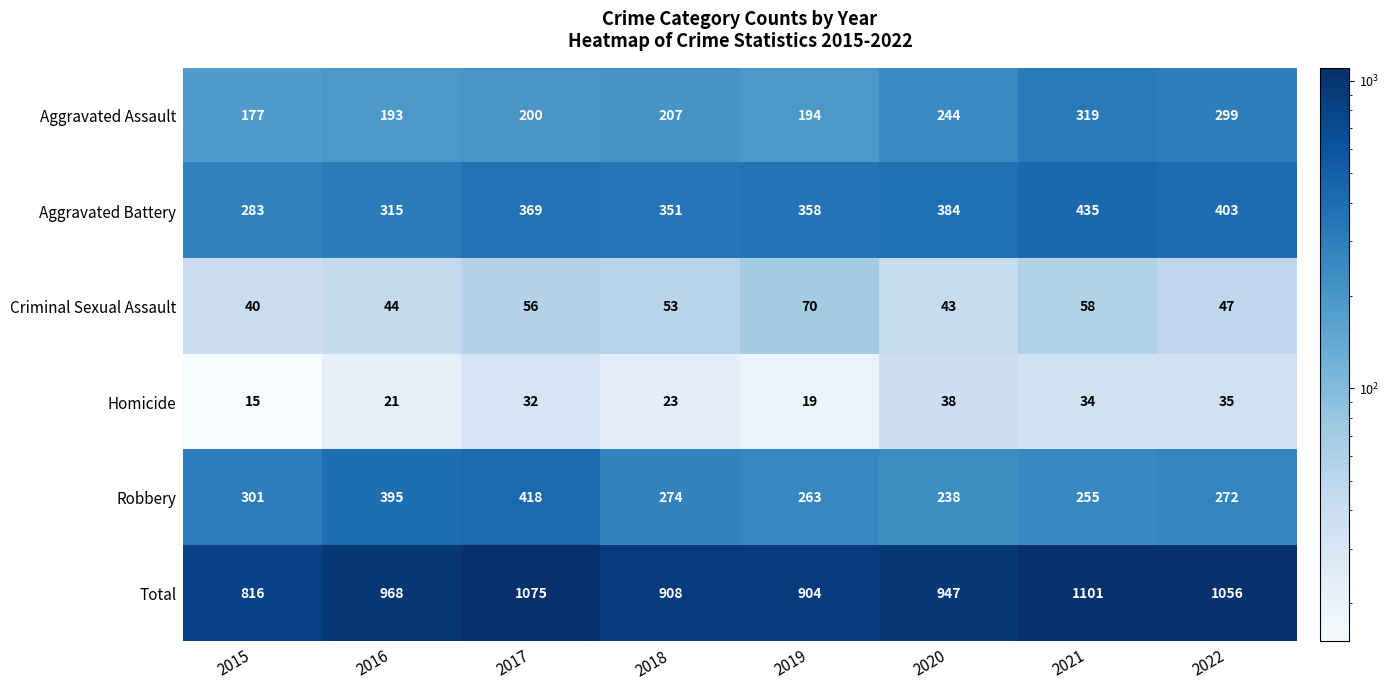

At which label does Aggravated Assault reach its minimum?

2015